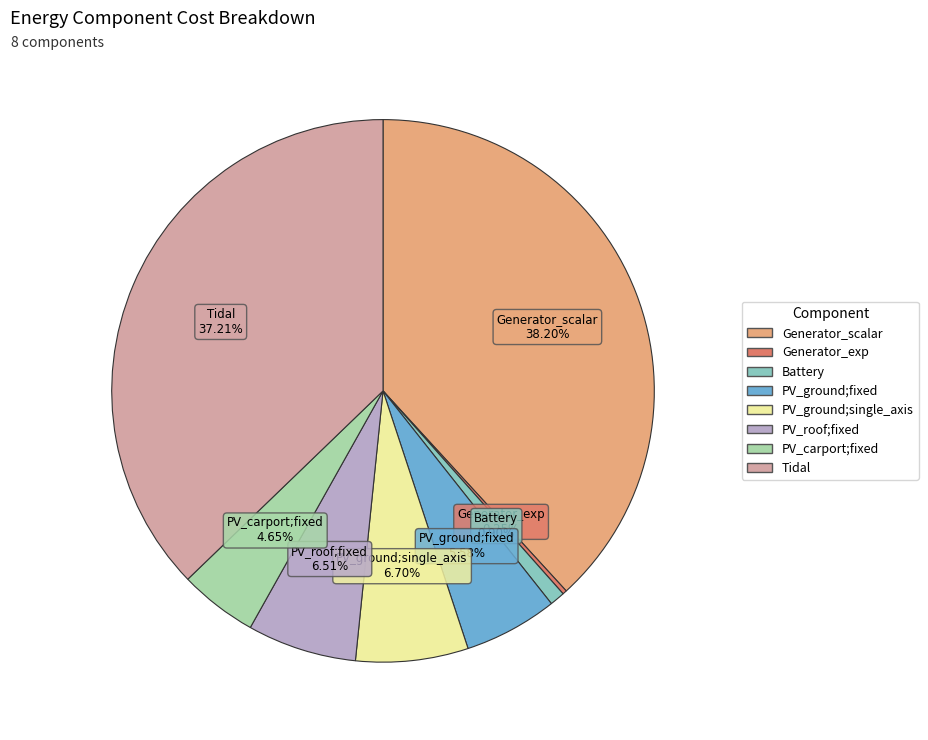

Does PV_carport;fixed represent more than half of the total?

No